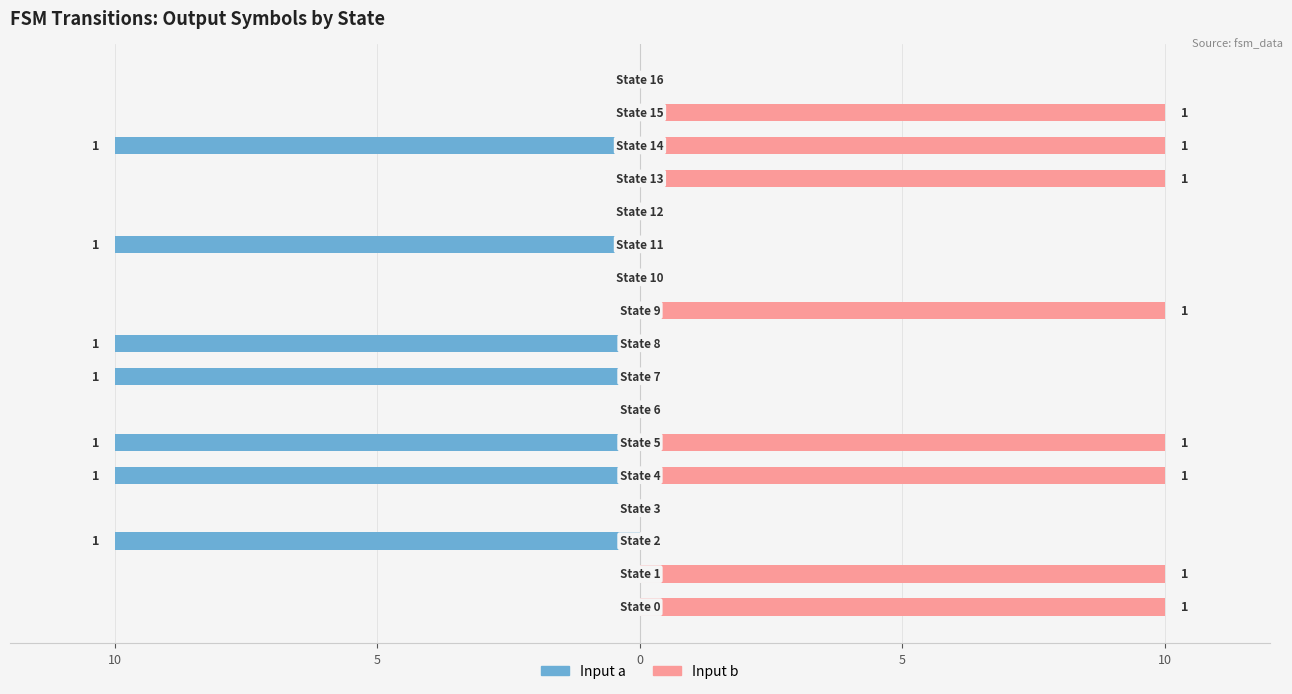

Rank the series by their maximum value, from highest to lowest.

Input b, Input a